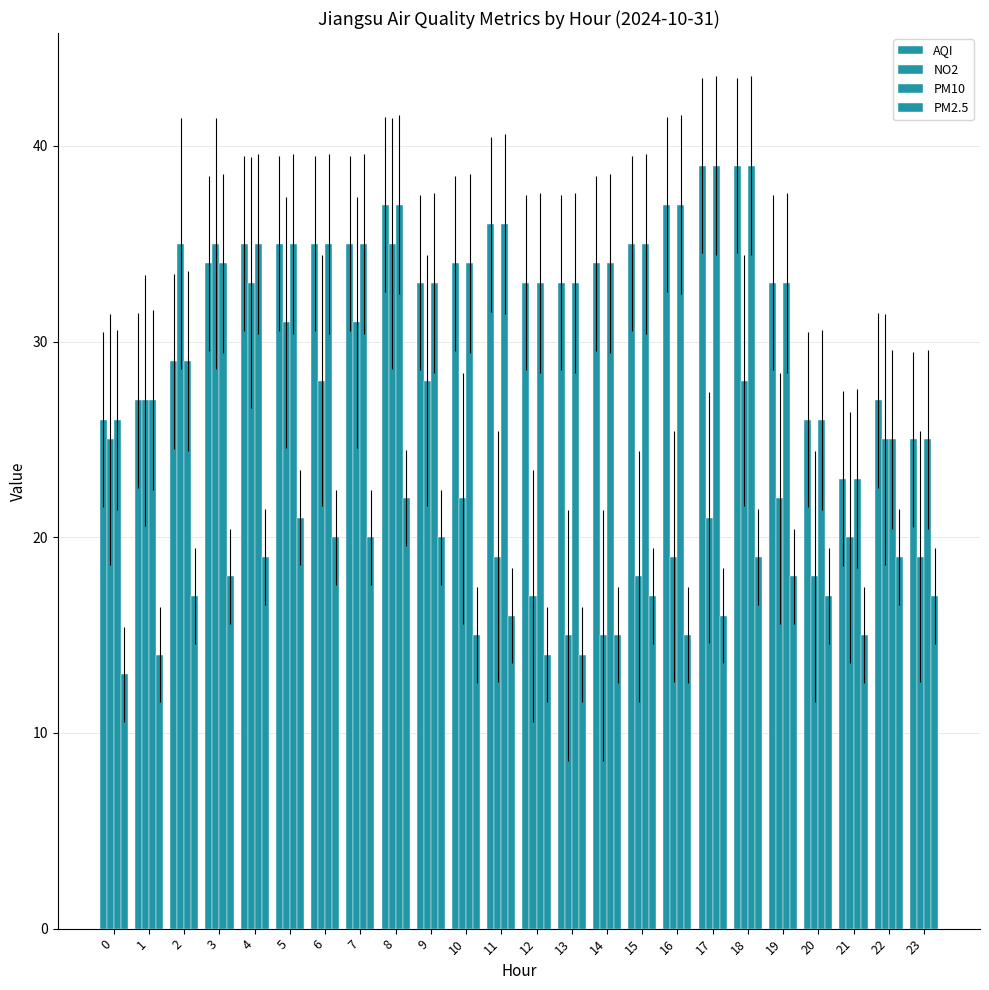

Which series has the widest spread of values?

NO2